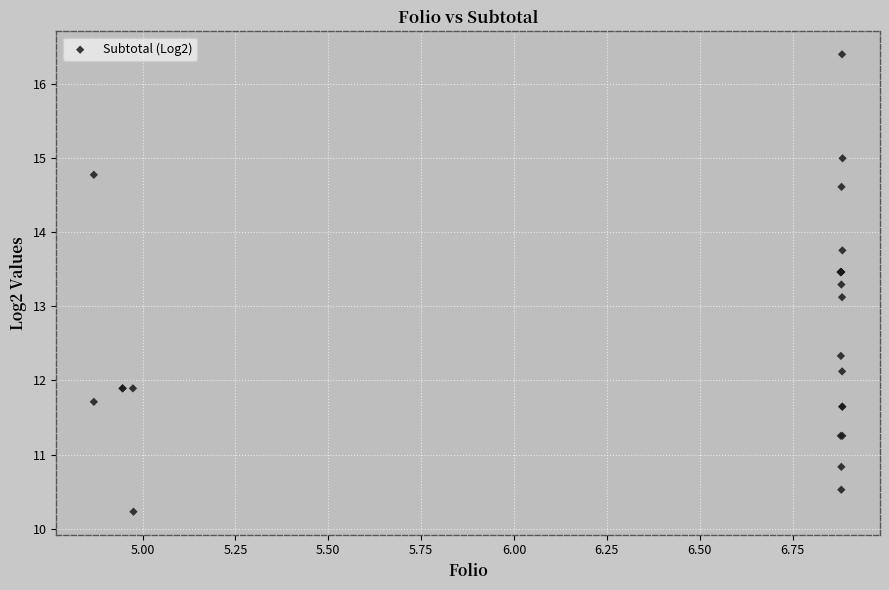

What Y value in the scatter plot is closest to 13?

13.1